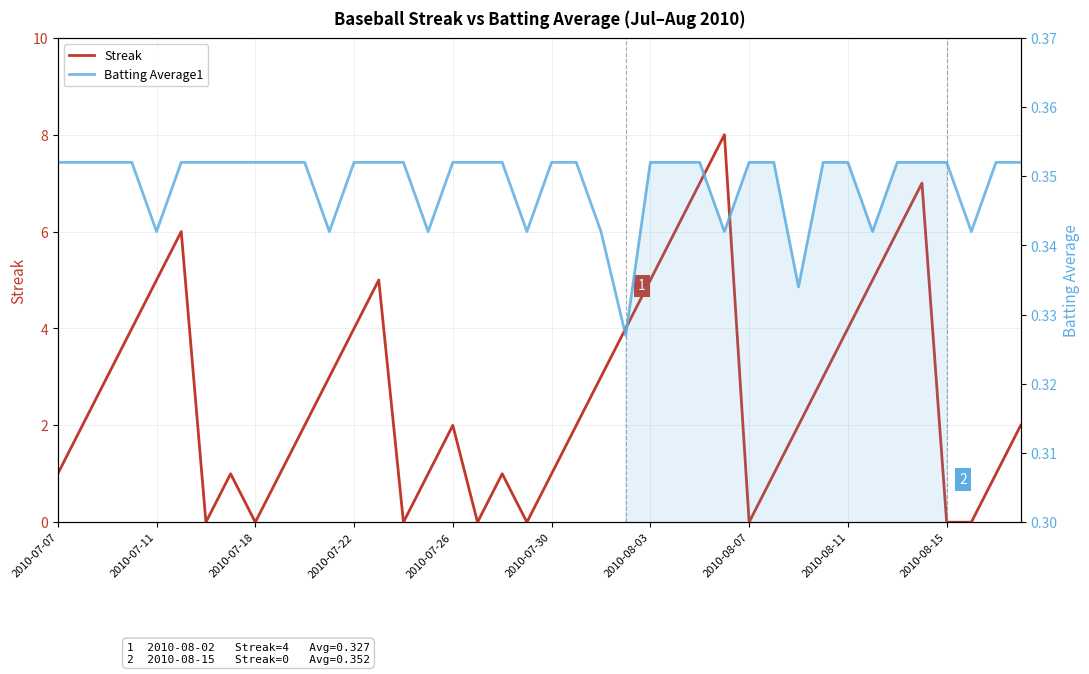

True or false: Streak has more than 2 points higher than both neighbors.

True